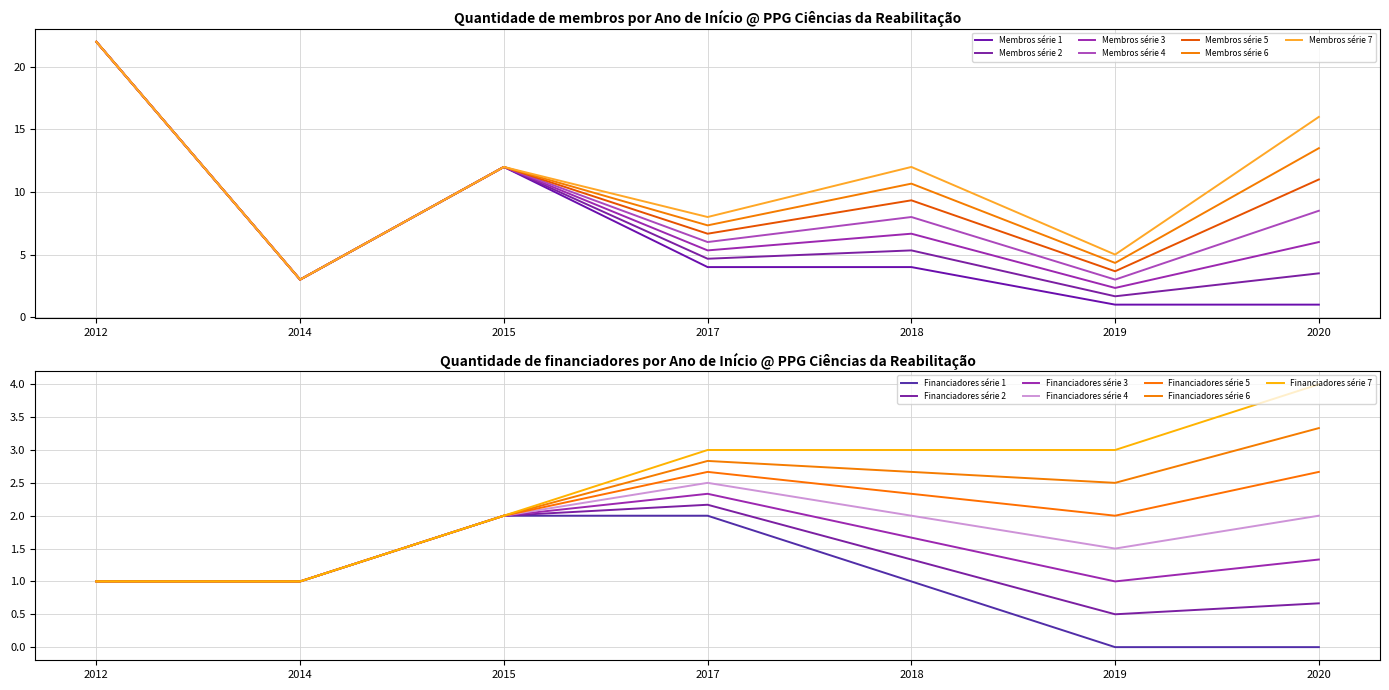

Where is Quantidade de membros nearest to the value 12?

2015